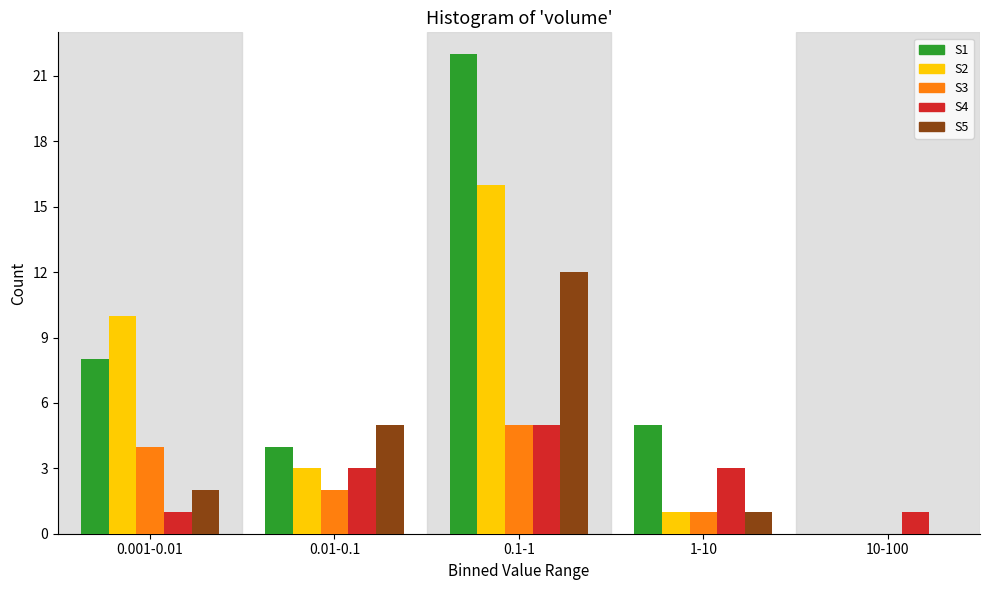

Reading left to right, list all the values displayed in this chart.

S1: 0.001-0.01=8	0.01-0.1=4	0.1-1=22	1-10=5	10-100=0
S2: 0.001-0.01=10	0.01-0.1=3	0.1-1=16	1-10=1	10-100=0
S3: 0.001-0.01=4	0.01-0.1=2	0.1-1=5	1-10=1	10-100=0
S4: 0.001-0.01=1	0.01-0.1=3	0.1-1=5	1-10=3	10-100=1
S5: 0.001-0.01=2	0.01-0.1=5	0.1-1=12	1-10=1	10-100=0